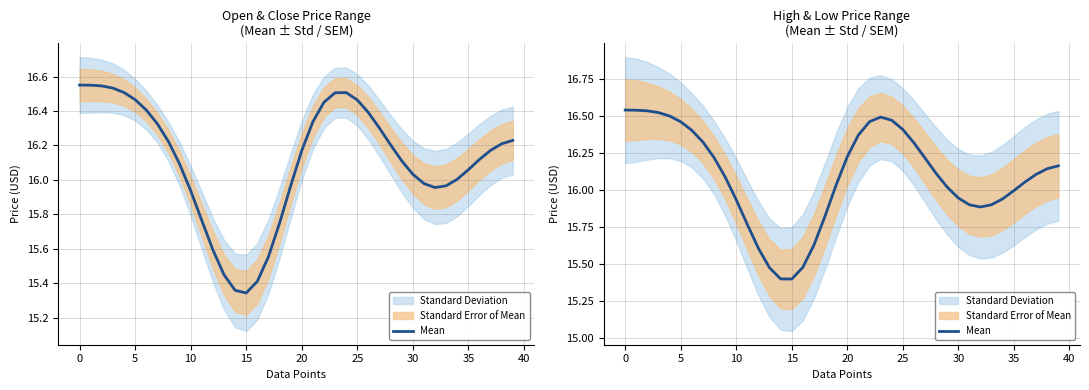

The chart shows a value of 16.2 at 27. True or false?

True